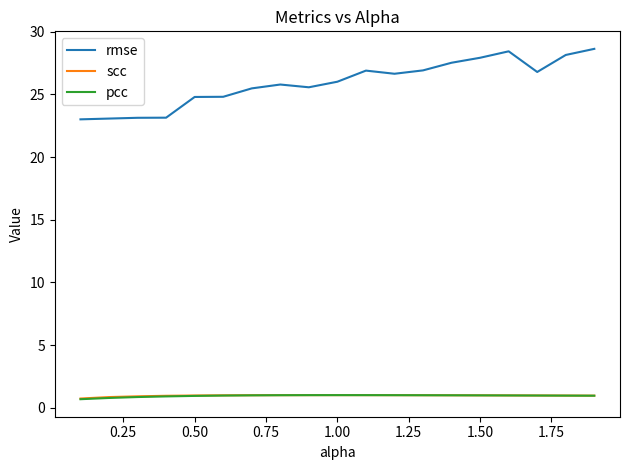

What is the maximum value shown in the chart?

28.6